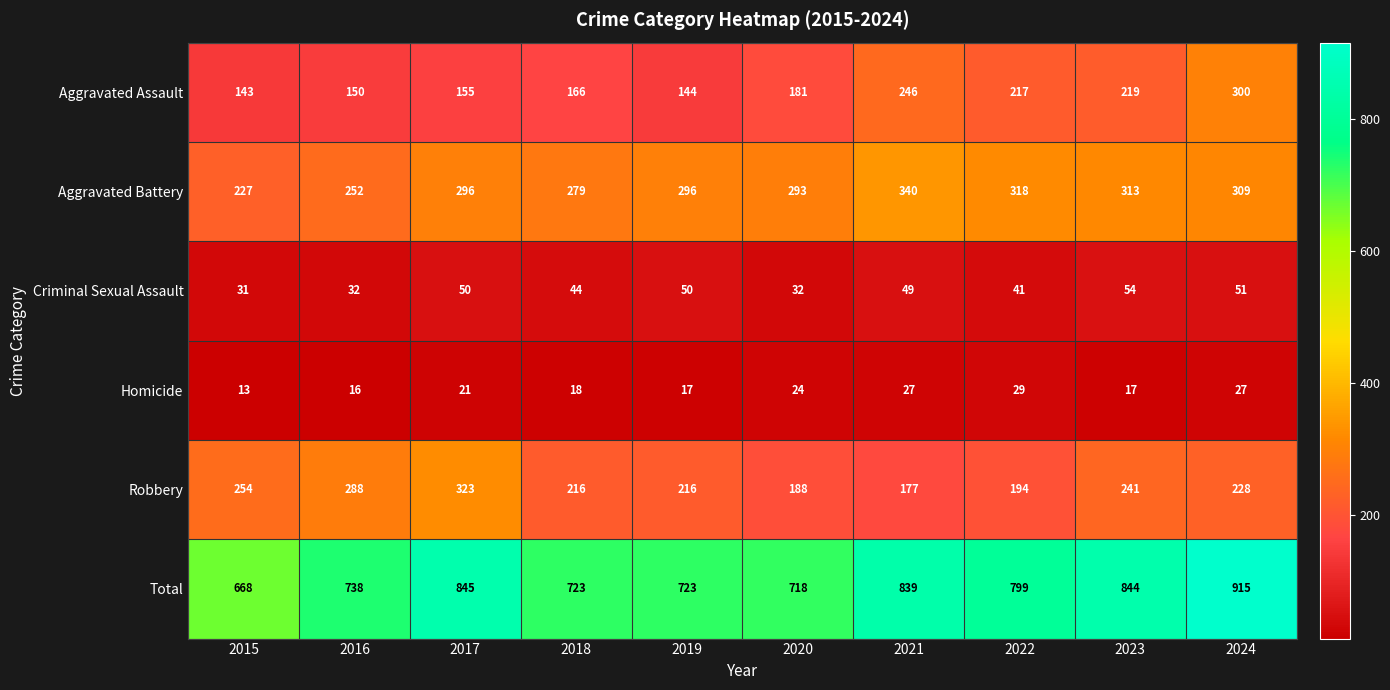

What is the sum of all Aggravated Battery values?

2923